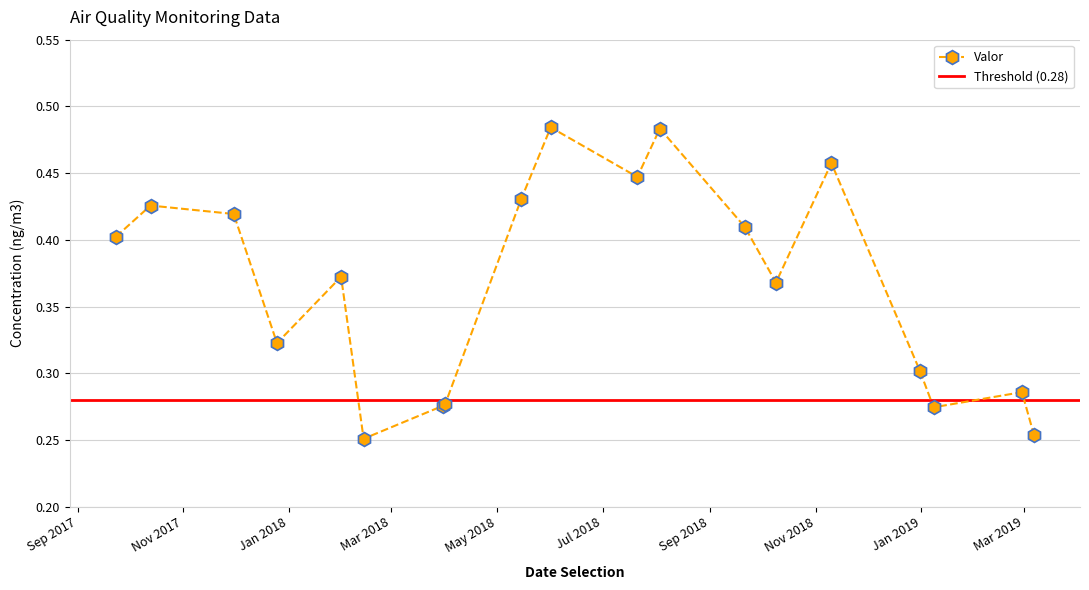

What is the difference between the values at 2018-04-01 and 2017-10-13?

0.1